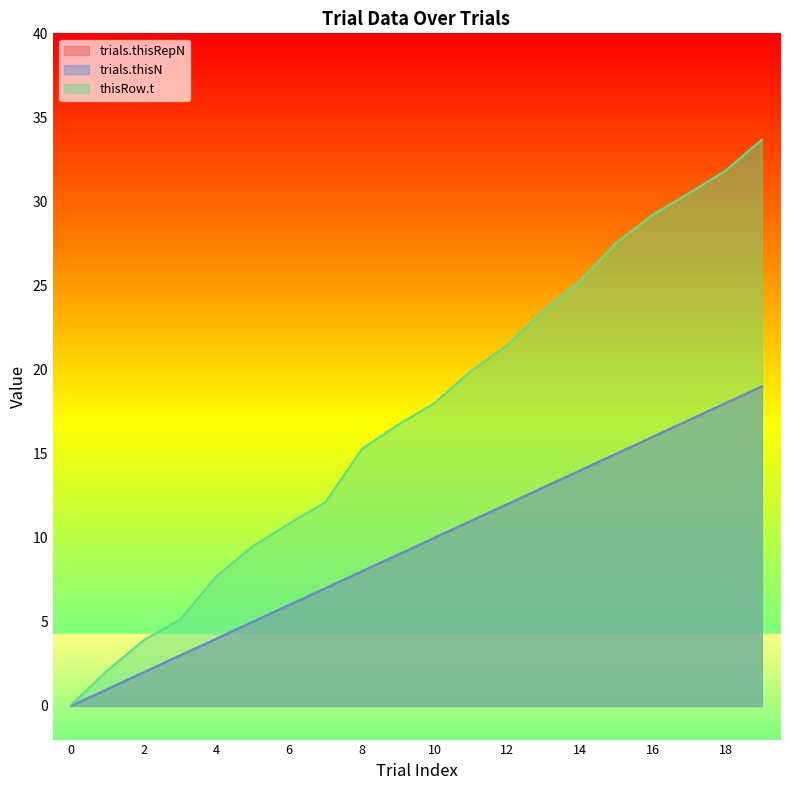

At which category is the sum across all series the highest?

19